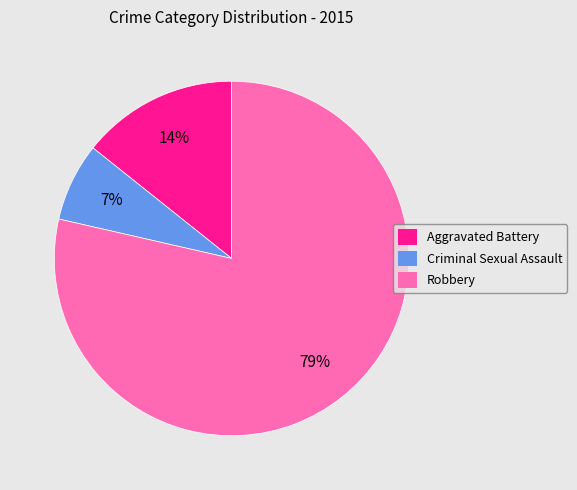

The Criminal Sexual Assault slice represents 16% of the pie. True or false?

False